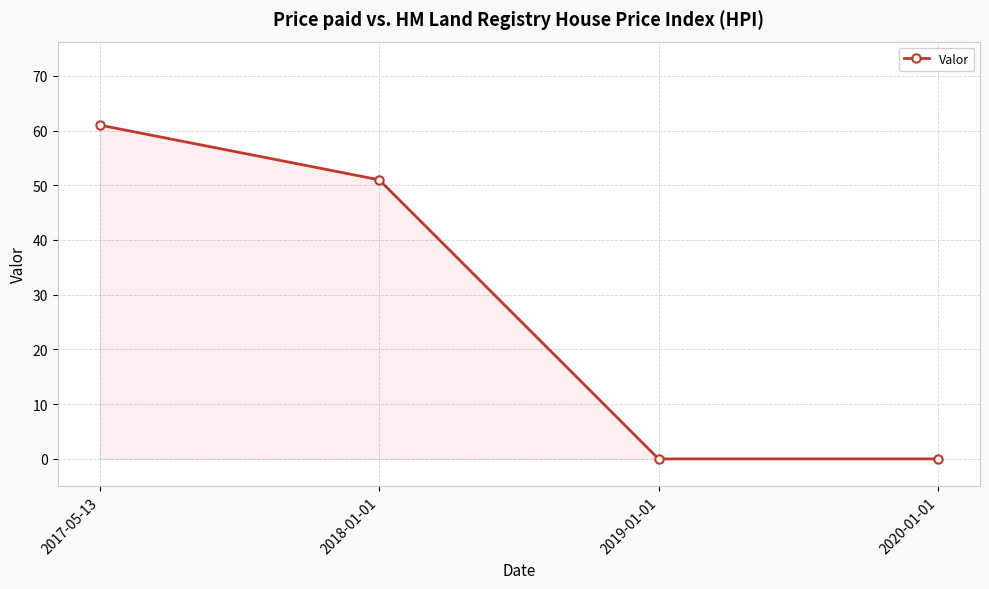

What is the label of the 2nd point from the right?

2019-01-01